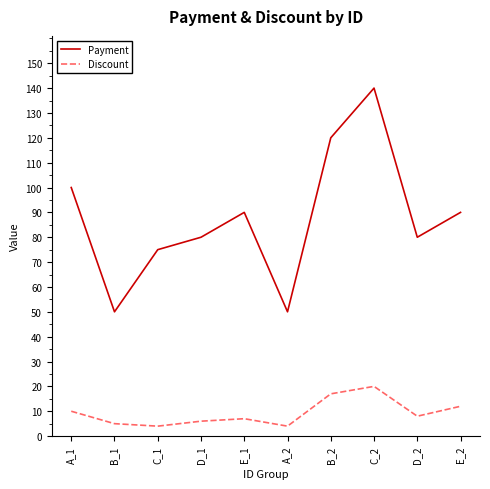

What position from the right is E_2?

1